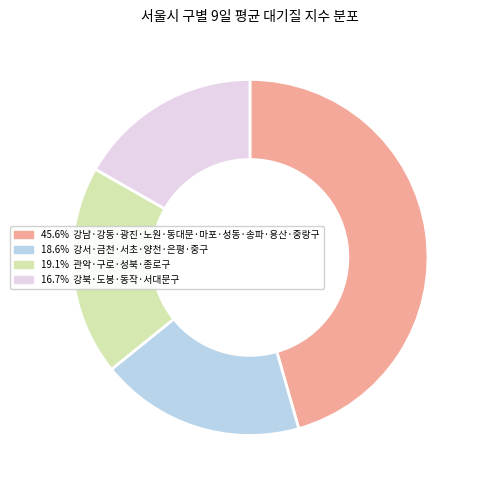

Is the sum of 45.6% 강남·강동·광진·노원·동대문·마포·성동·송파·용산·중랑구 and 18.6% 강서·금천·서초·양천·은평·중구 greater than half?

Yes